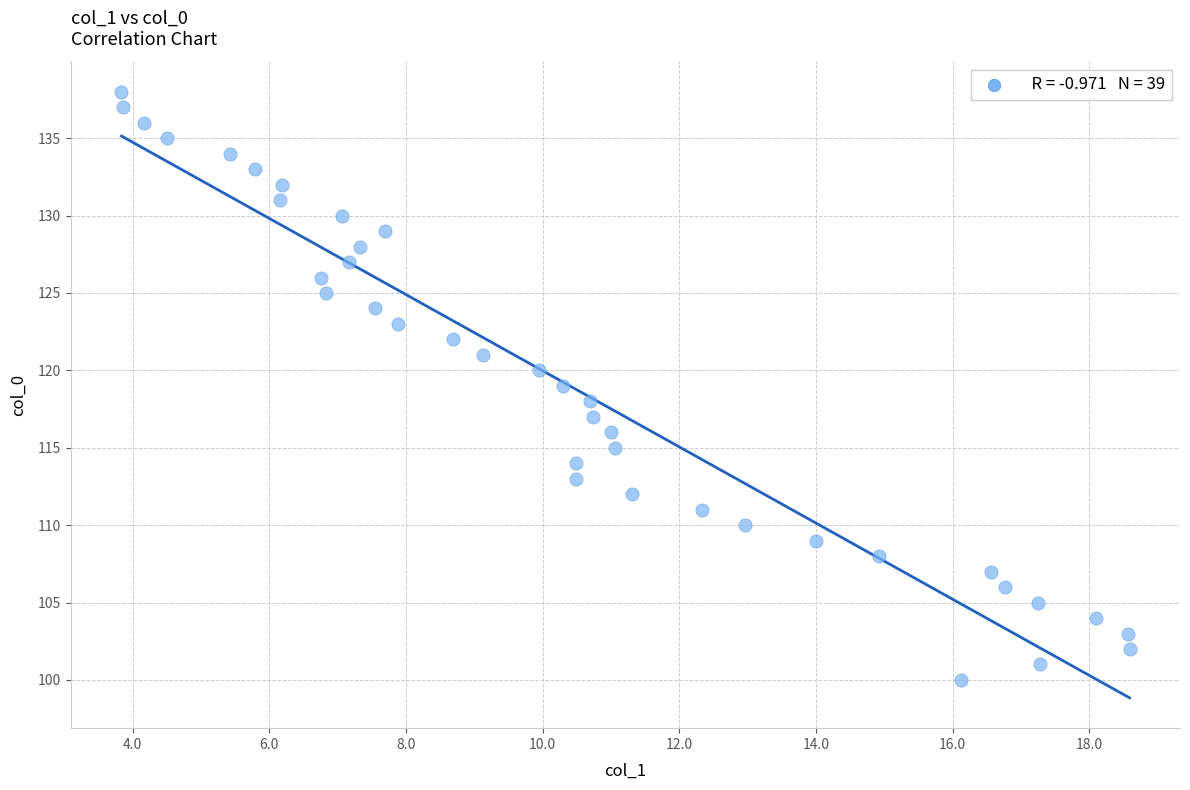

What is the range of Y values (max minus min)?

38